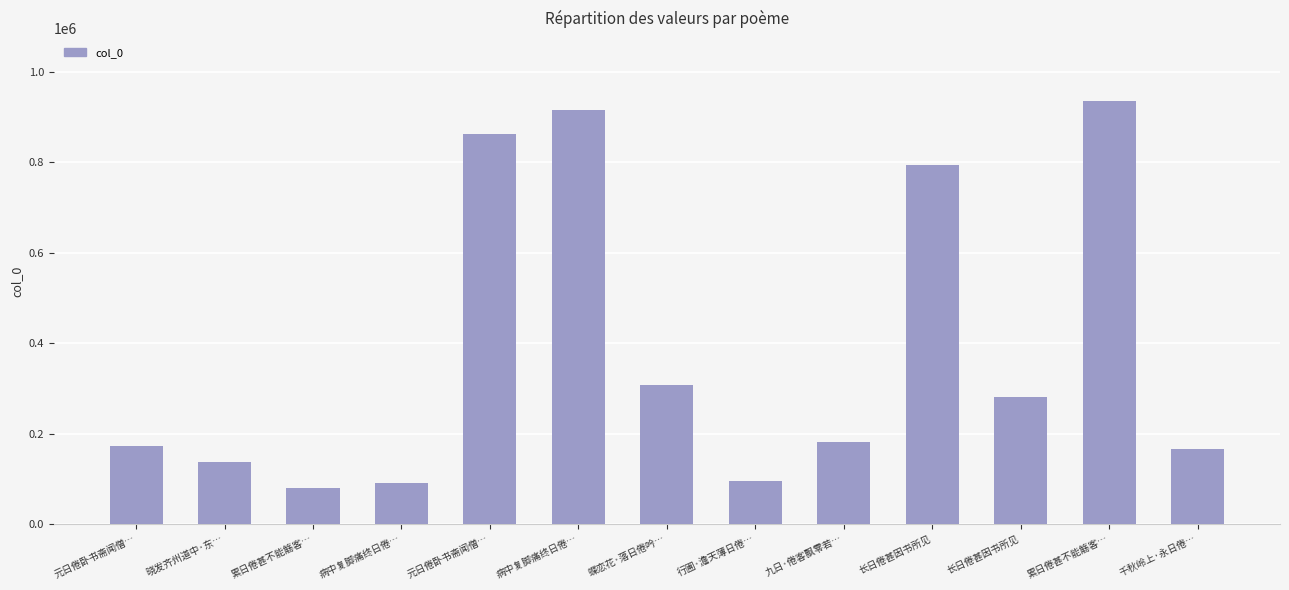

How many data points are less than 182134?

6